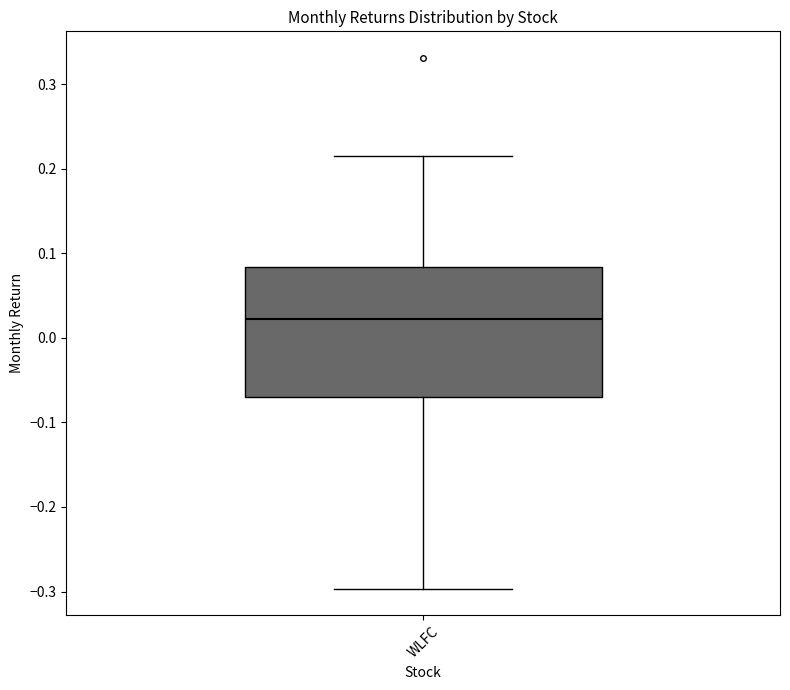

Read this box plot against the y-axis: the position of the median line, the range covered by the box, and the ends of both whiskers. The values are not printed on the chart, so give them approximately, as read against the axis.

median 0.02, box -0.07 to 0.08, whiskers -0.30 to 0.21